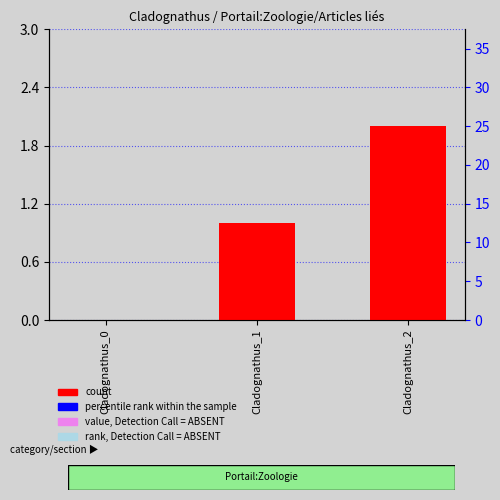

At which label is count closest to 1?

Cladognathus_1